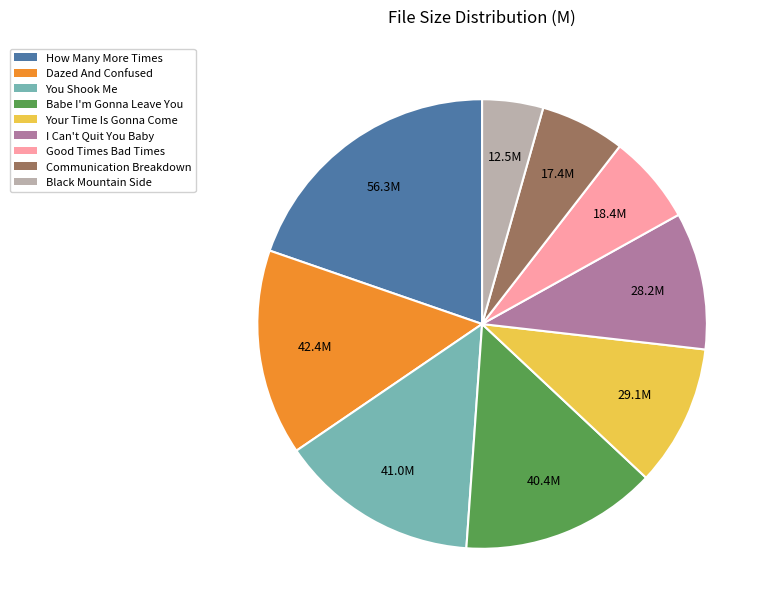

Combined, do Your Time Is Gonna Come and Good Times Bad Times account for over 50%?

No